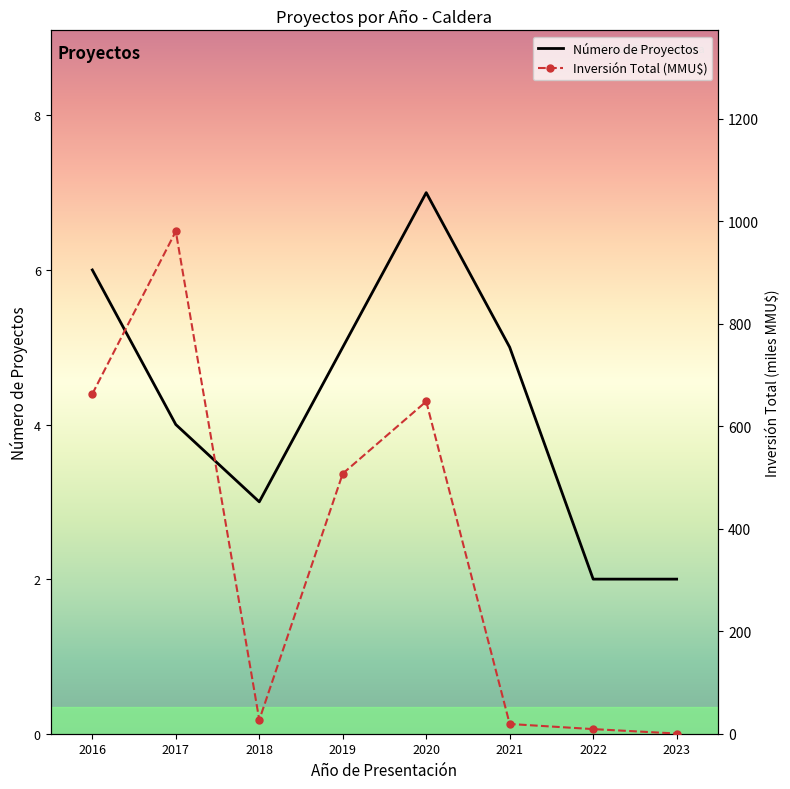

Rank the categories by Inversión Total (MMU$) value from highest to lowest.

2017, 2016, 2020, 2019, 2018, 2021, 2022, 2023